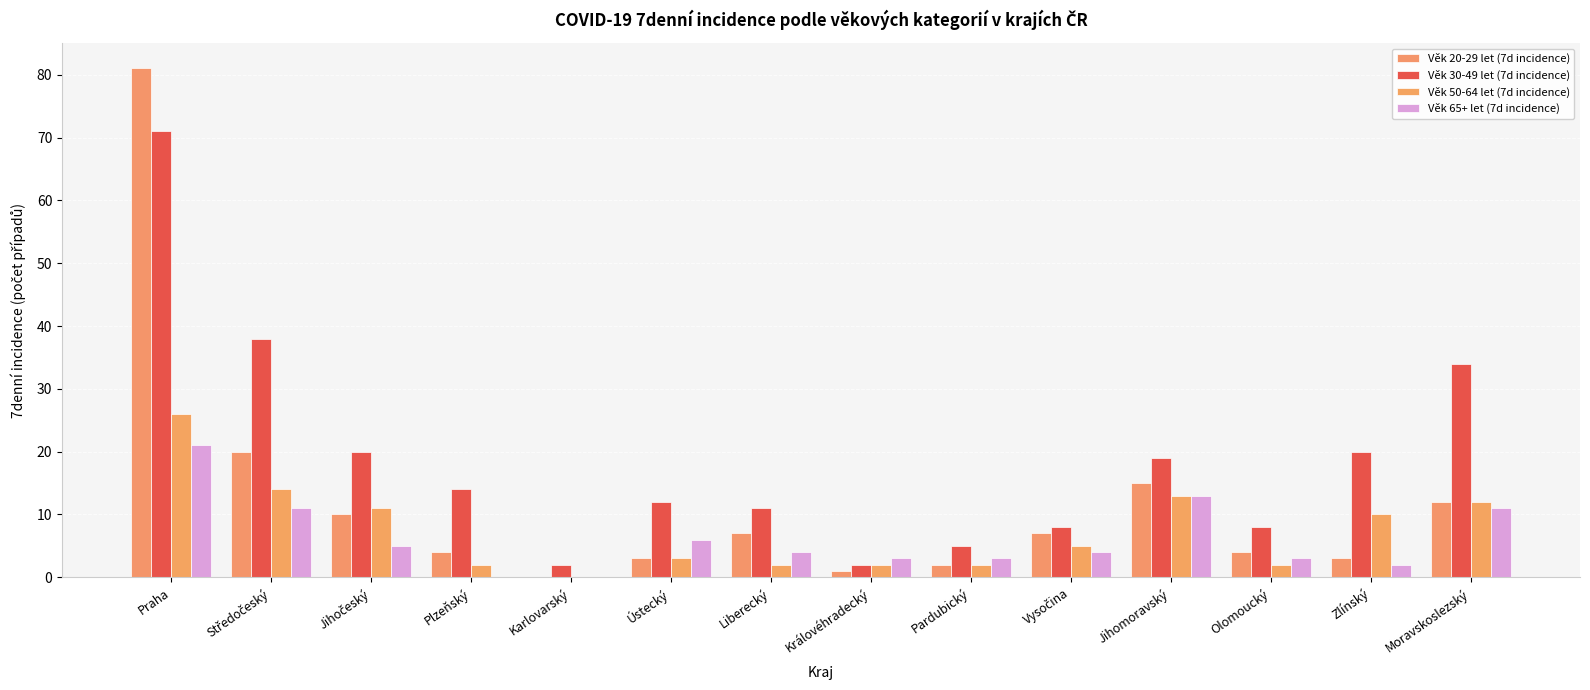

Rank the series at Liberecký from lowest to highest value.

Věk 50-64 let (7d incidence), Věk 65+ let (7d incidence), Věk 20-29 let (7d incidence), Věk 30-49 let (7d incidence)